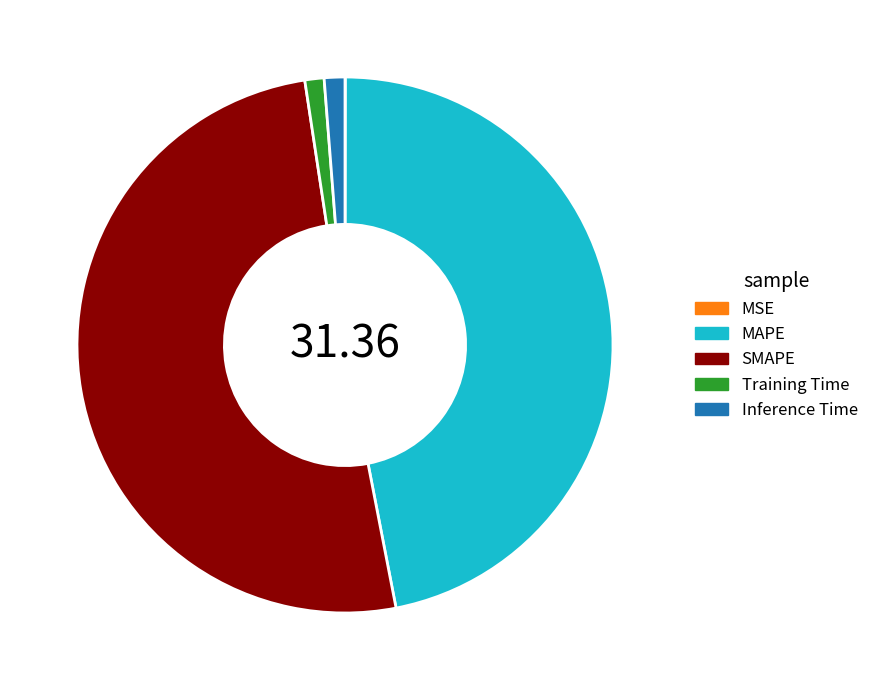

What is the ratio of the value at SMAPE to the value at MAPE?

1.1